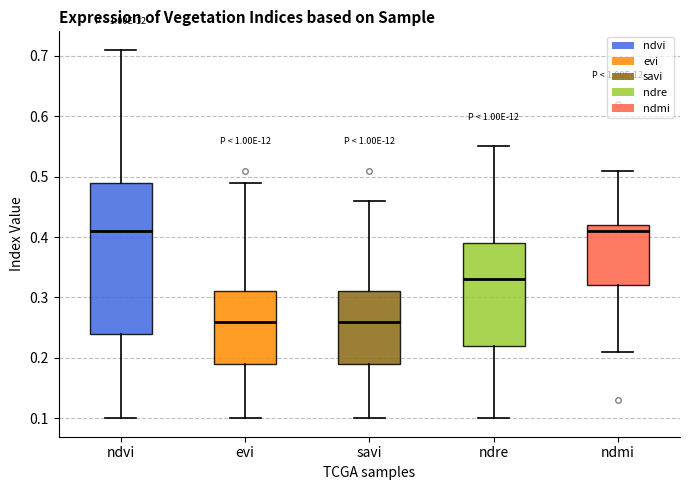

Where does the median line of the box for ndvi sit on the y-axis? The values are not printed on the chart, so give them approximately, as read against the axis.

0.41